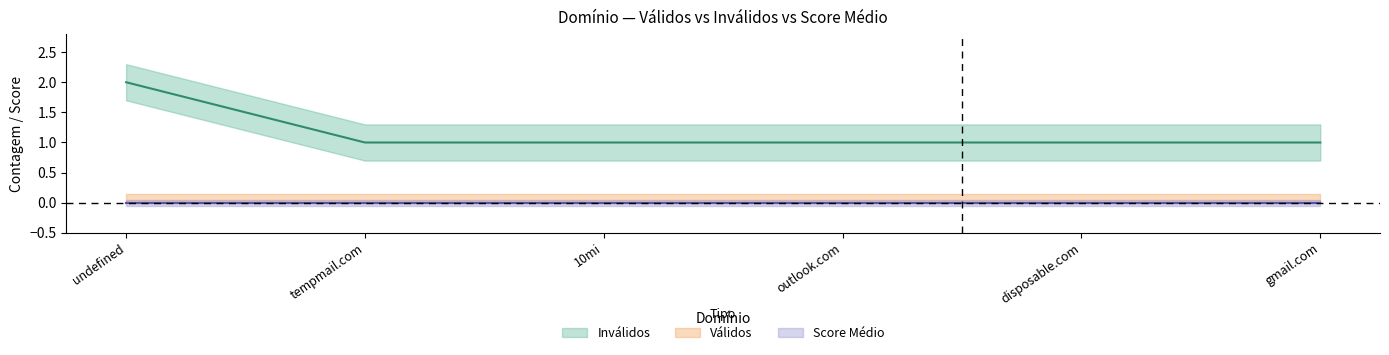

True or false: Válidos has more than 2 points higher than both neighbors.

False